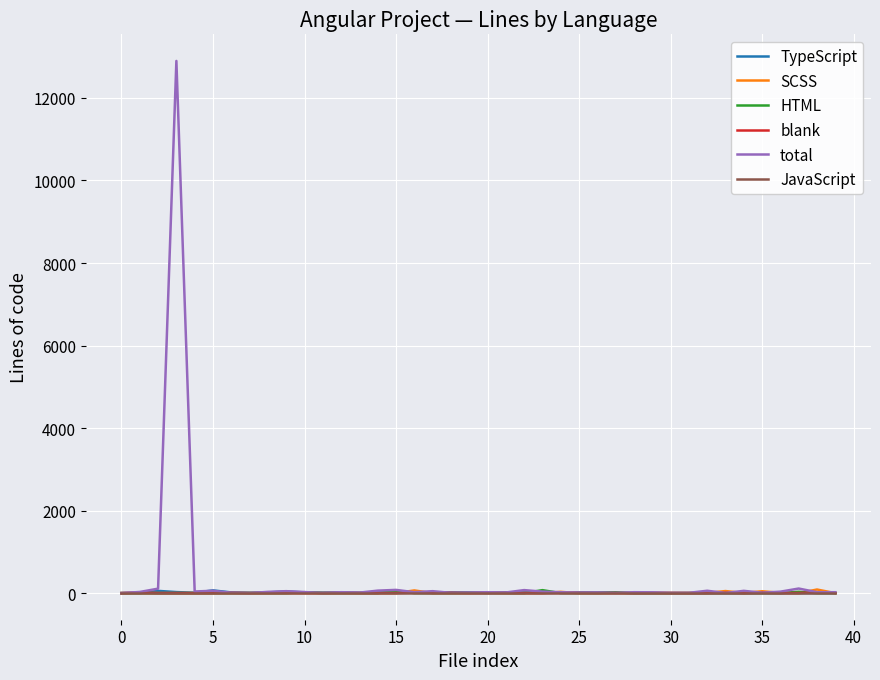

What is the greatest value displayed?

12897